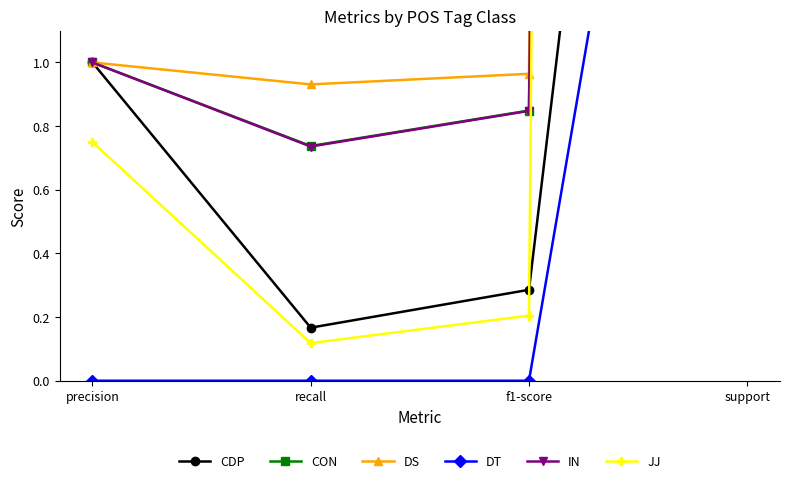

Does the chart have visible grid lines?

No